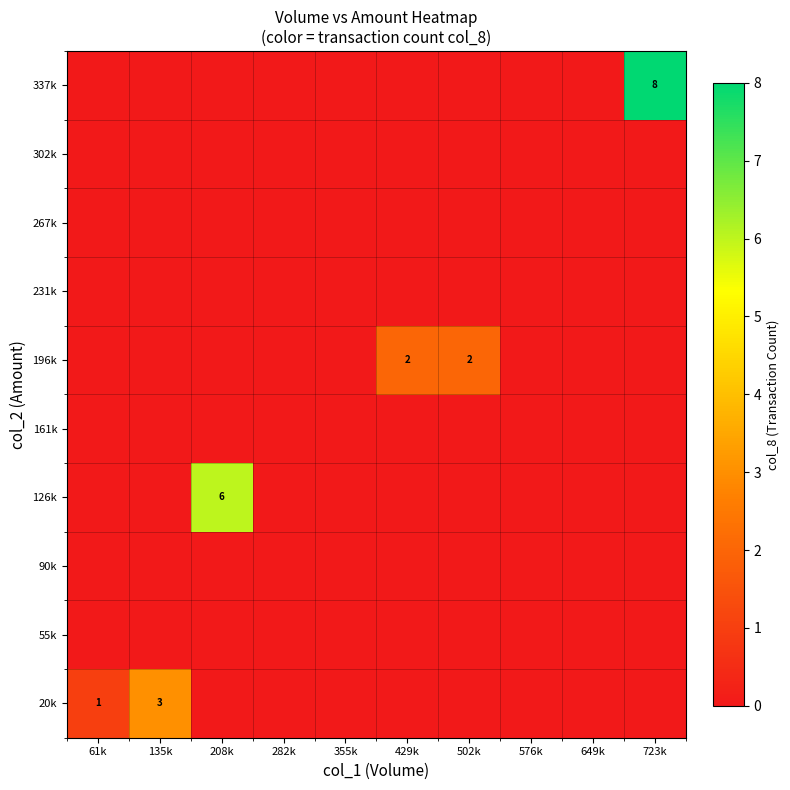

The 20k series shows 4 at 135k. True or false?

False